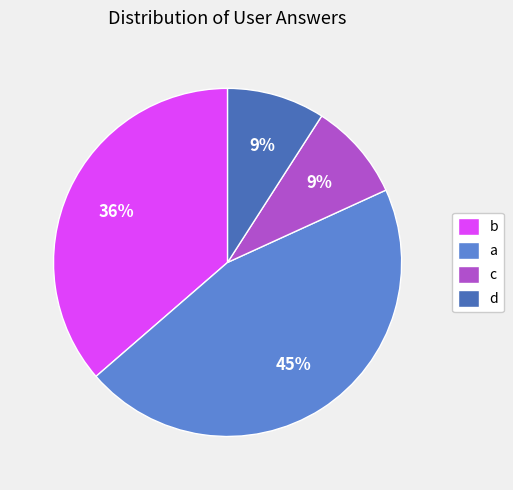

To the nearest percent, what percentage of the pie is d?

9%